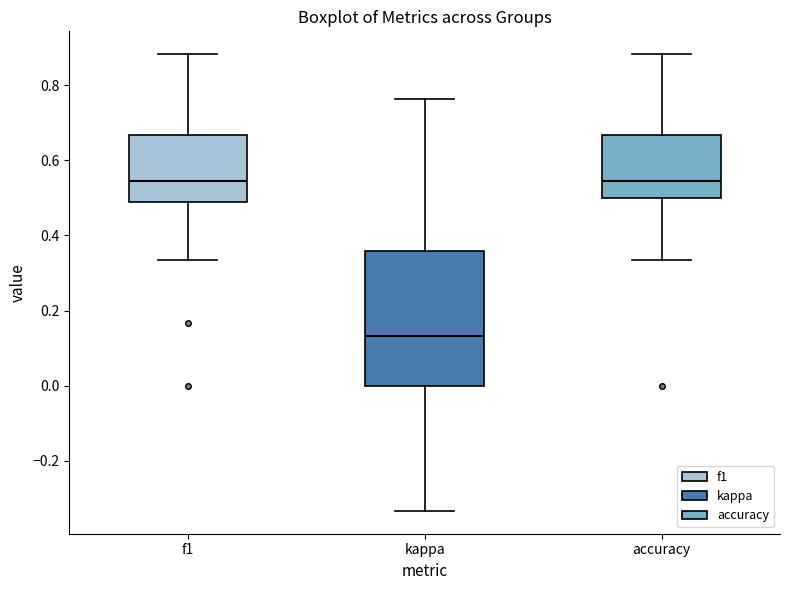

Which box's median line is the lowest?

kappa